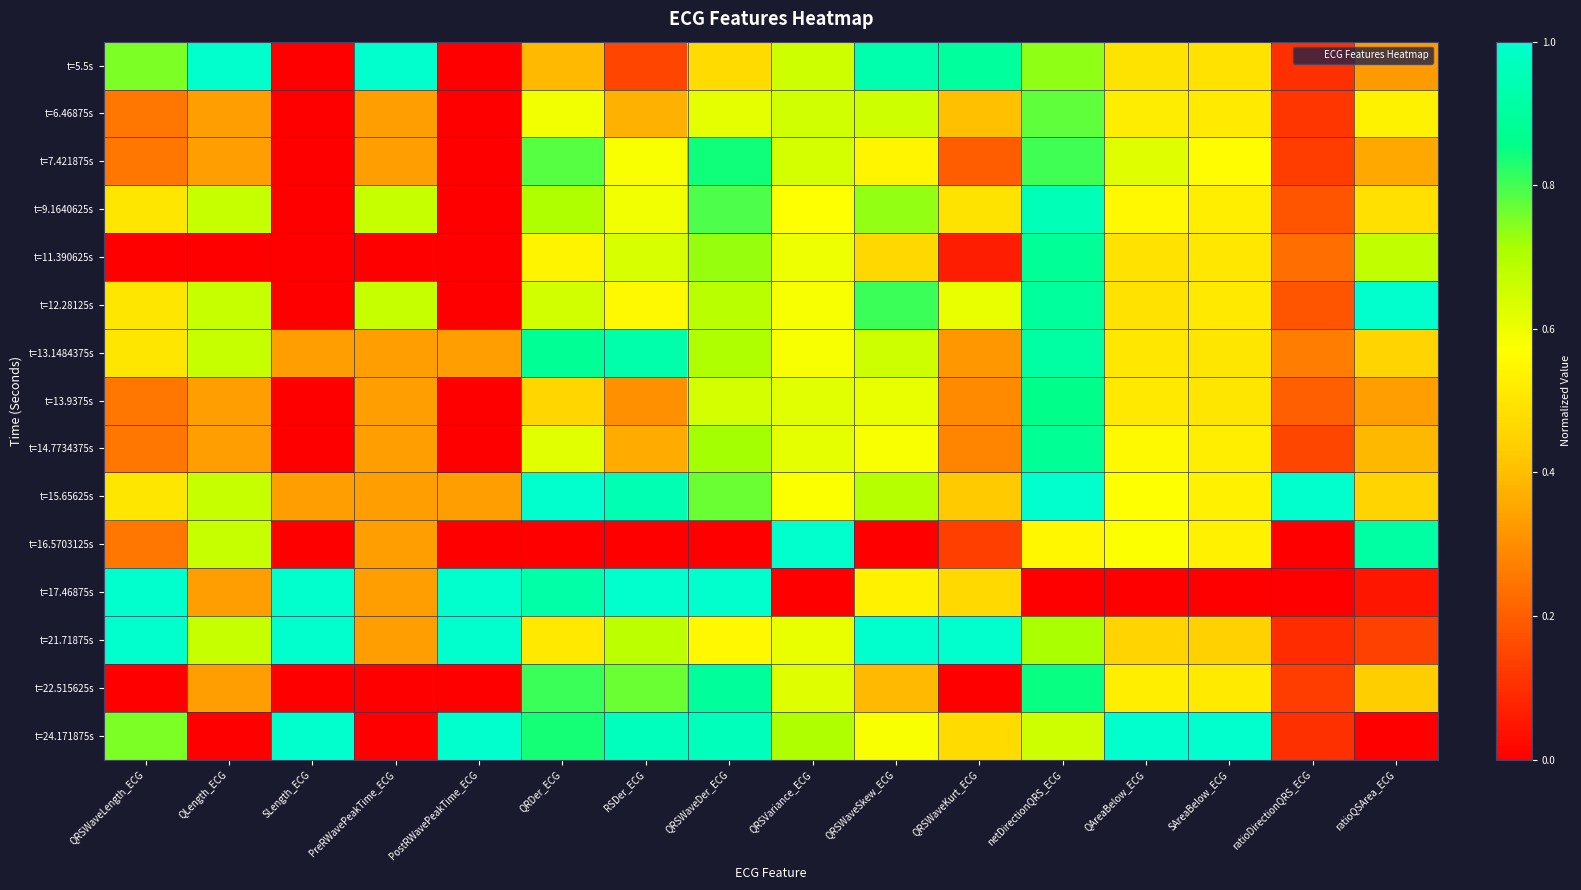

Reading left to right, list all the values displayed in this chart.

t=5.5s: QRSWaveLength_ECG=0.8	QLength_ECG=1.0	SLength_ECG=0.0	PreRWavePeakTime_ECG=1.0	PostRWavePeakTime_ECG=0.0	QRDer_ECG=0.4	RSDer_ECG=0.1	QRSWaveDer_ECG=0.5	QRSVariance_ECG=0.7	QRSWaveSkew_ECG=0.9	QRSWaveKurt_ECG=0.9	netDirectionQRS_ECG=0.7	QAreaBelow_ECG=0.5	SAreaBelow_ECG=0.5	ratioDirectionQRS_ECG=0.1	ratioQSArea_ECG=0.3
t=6.46875s: QRSWaveLength_ECG=0.2	QLength_ECG=0.3	SLength_ECG=0.0	PreRWavePeakTime_ECG=0.3	PostRWavePeakTime_ECG=0.0	QRDer_ECG=0.6	RSDer_ECG=0.4	QRSWaveDer_ECG=0.6	QRSVariance_ECG=0.7	QRSWaveSkew_ECG=0.7	QRSWaveKurt_ECG=0.4	netDirectionQRS_ECG=0.8	QAreaBelow_ECG=0.5	SAreaBelow_ECG=0.5	ratioDirectionQRS_ECG=0.1	ratioQSArea_ECG=0.5
t=7.421875s: QRSWaveLength_ECG=0.2	QLength_ECG=0.3	SLength_ECG=0.0	PreRWavePeakTime_ECG=0.3	PostRWavePeakTime_ECG=0.0	QRDer_ECG=0.8	RSDer_ECG=0.6	QRSWaveDer_ECG=0.8	QRSVariance_ECG=0.6	QRSWaveSkew_ECG=0.5	QRSWaveKurt_ECG=0.2	netDirectionQRS_ECG=0.8	QAreaBelow_ECG=0.6	SAreaBelow_ECG=0.6	ratioDirectionQRS_ECG=0.1	ratioQSArea_ECG=0.4
t=9.1640625s: QRSWaveLength_ECG=0.5	QLength_ECG=0.7	SLength_ECG=0.0	PreRWavePeakTime_ECG=0.7	PostRWavePeakTime_ECG=0.0	QRDer_ECG=0.7	RSDer_ECG=0.6	QRSWaveDer_ECG=0.8	QRSVariance_ECG=0.6	QRSWaveSkew_ECG=0.7	QRSWaveKurt_ECG=0.5	netDirectionQRS_ECG=1.0	QAreaBelow_ECG=0.6	SAreaBelow_ECG=0.5	ratioDirectionQRS_ECG=0.2	ratioQSArea_ECG=0.5
t=11.390625s: QRSWaveLength_ECG=0.0	QLength_ECG=0.0	SLength_ECG=0.0	PreRWavePeakTime_ECG=0.0	PostRWavePeakTime_ECG=0.0	QRDer_ECG=0.5	RSDer_ECG=0.6	QRSWaveDer_ECG=0.7	QRSVariance_ECG=0.6	QRSWaveSkew_ECG=0.5	QRSWaveKurt_ECG=0.1	netDirectionQRS_ECG=0.9	QAreaBelow_ECG=0.5	SAreaBelow_ECG=0.5	ratioDirectionQRS_ECG=0.2	ratioQSArea_ECG=0.7
t=12.28125s: QRSWaveLength_ECG=0.5	QLength_ECG=0.7	SLength_ECG=0.0	PreRWavePeakTime_ECG=0.7	PostRWavePeakTime_ECG=0.0	QRDer_ECG=0.6	RSDer_ECG=0.6	QRSWaveDer_ECG=0.7	QRSVariance_ECG=0.6	QRSWaveSkew_ECG=0.8	QRSWaveKurt_ECG=0.6	netDirectionQRS_ECG=0.9	QAreaBelow_ECG=0.5	SAreaBelow_ECG=0.5	ratioDirectionQRS_ECG=0.2	ratioQSArea_ECG=1.0
t=13.1484375s: QRSWaveLength_ECG=0.5	QLength_ECG=0.7	SLength_ECG=0.3	PreRWavePeakTime_ECG=0.3	PostRWavePeakTime_ECG=0.3	QRDer_ECG=0.9	RSDer_ECG=0.9	QRSWaveDer_ECG=0.7	QRSVariance_ECG=0.6	QRSWaveSkew_ECG=0.7	QRSWaveKurt_ECG=0.3	netDirectionQRS_ECG=0.9	QAreaBelow_ECG=0.5	SAreaBelow_ECG=0.5	ratioDirectionQRS_ECG=0.3	ratioQSArea_ECG=0.4
t=13.9375s: QRSWaveLength_ECG=0.2	QLength_ECG=0.3	SLength_ECG=0.0	PreRWavePeakTime_ECG=0.3	PostRWavePeakTime_ECG=0.0	QRDer_ECG=0.5	RSDer_ECG=0.3	QRSWaveDer_ECG=0.6	QRSVariance_ECG=0.6	QRSWaveSkew_ECG=0.6	QRSWaveKurt_ECG=0.3	netDirectionQRS_ECG=0.9	QAreaBelow_ECG=0.5	SAreaBelow_ECG=0.5	ratioDirectionQRS_ECG=0.2	ratioQSArea_ECG=0.3
t=14.7734375s: QRSWaveLength_ECG=0.2	QLength_ECG=0.3	SLength_ECG=0.0	PreRWavePeakTime_ECG=0.3	PostRWavePeakTime_ECG=0.0	QRDer_ECG=0.6	RSDer_ECG=0.4	QRSWaveDer_ECG=0.7	QRSVariance_ECG=0.6	QRSWaveSkew_ECG=0.6	QRSWaveKurt_ECG=0.3	netDirectionQRS_ECG=0.9	QAreaBelow_ECG=0.6	SAreaBelow_ECG=0.5	ratioDirectionQRS_ECG=0.1	ratioQSArea_ECG=0.4
t=15.65625s: QRSWaveLength_ECG=0.5	QLength_ECG=0.7	SLength_ECG=0.3	PreRWavePeakTime_ECG=0.3	PostRWavePeakTime_ECG=0.3	QRDer_ECG=1.0	RSDer_ECG=0.9	QRSWaveDer_ECG=0.8	QRSVariance_ECG=0.6	QRSWaveSkew_ECG=0.7	QRSWaveKurt_ECG=0.4	netDirectionQRS_ECG=1.0	QAreaBelow_ECG=0.6	SAreaBelow_ECG=0.5	ratioDirectionQRS_ECG=1.0	ratioQSArea_ECG=0.4
t=16.5703125s: QRSWaveLength_ECG=0.2	QLength_ECG=0.7	SLength_ECG=0.0	PreRWavePeakTime_ECG=0.3	PostRWavePeakTime_ECG=0.0	QRDer_ECG=0.0	RSDer_ECG=0.0	QRSWaveDer_ECG=0.0	QRSVariance_ECG=1.0	QRSWaveSkew_ECG=0.0	QRSWaveKurt_ECG=0.1	netDirectionQRS_ECG=0.6	QAreaBelow_ECG=0.6	SAreaBelow_ECG=0.5	ratioDirectionQRS_ECG=0.0	ratioQSArea_ECG=0.9
t=17.46875s: QRSWaveLength_ECG=1.0	QLength_ECG=0.3	SLength_ECG=1.0	PreRWavePeakTime_ECG=0.3	PostRWavePeakTime_ECG=1.0	QRDer_ECG=0.9	RSDer_ECG=1.0	QRSWaveDer_ECG=1.0	QRSVariance_ECG=0.0	QRSWaveSkew_ECG=0.5	QRSWaveKurt_ECG=0.5	netDirectionQRS_ECG=0.0	QAreaBelow_ECG=0.0	SAreaBelow_ECG=0.0	ratioDirectionQRS_ECG=0.0	ratioQSArea_ECG=0.0
t=21.71875s: QRSWaveLength_ECG=1.0	QLength_ECG=0.7	SLength_ECG=1.0	PreRWavePeakTime_ECG=0.3	PostRWavePeakTime_ECG=1.0	QRDer_ECG=0.5	RSDer_ECG=0.7	QRSWaveDer_ECG=0.6	QRSVariance_ECG=0.6	QRSWaveSkew_ECG=1.0	QRSWaveKurt_ECG=1.0	netDirectionQRS_ECG=0.7	QAreaBelow_ECG=0.4	SAreaBelow_ECG=0.4	ratioDirectionQRS_ECG=0.1	ratioQSArea_ECG=0.1
t=22.515625s: QRSWaveLength_ECG=0.0	QLength_ECG=0.3	SLength_ECG=0.0	PreRWavePeakTime_ECG=0.0	PostRWavePeakTime_ECG=0.0	QRDer_ECG=0.8	RSDer_ECG=0.8	QRSWaveDer_ECG=0.9	QRSVariance_ECG=0.6	QRSWaveSkew_ECG=0.4	QRSWaveKurt_ECG=0.0	netDirectionQRS_ECG=0.9	QAreaBelow_ECG=0.5	SAreaBelow_ECG=0.5	ratioDirectionQRS_ECG=0.1	ratioQSArea_ECG=0.4
t=24.171875s: QRSWaveLength_ECG=0.8	QLength_ECG=0.0	SLength_ECG=1.0	PreRWavePeakTime_ECG=0.0	PostRWavePeakTime_ECG=1.0	QRDer_ECG=0.8	RSDer_ECG=1.0	QRSWaveDer_ECG=1.0	QRSVariance_ECG=0.7	QRSWaveSkew_ECG=0.6	QRSWaveKurt_ECG=0.5	netDirectionQRS_ECG=0.7	QAreaBelow_ECG=1.0	SAreaBelow_ECG=1.0	ratioDirectionQRS_ECG=0.1	ratioQSArea_ECG=0.0